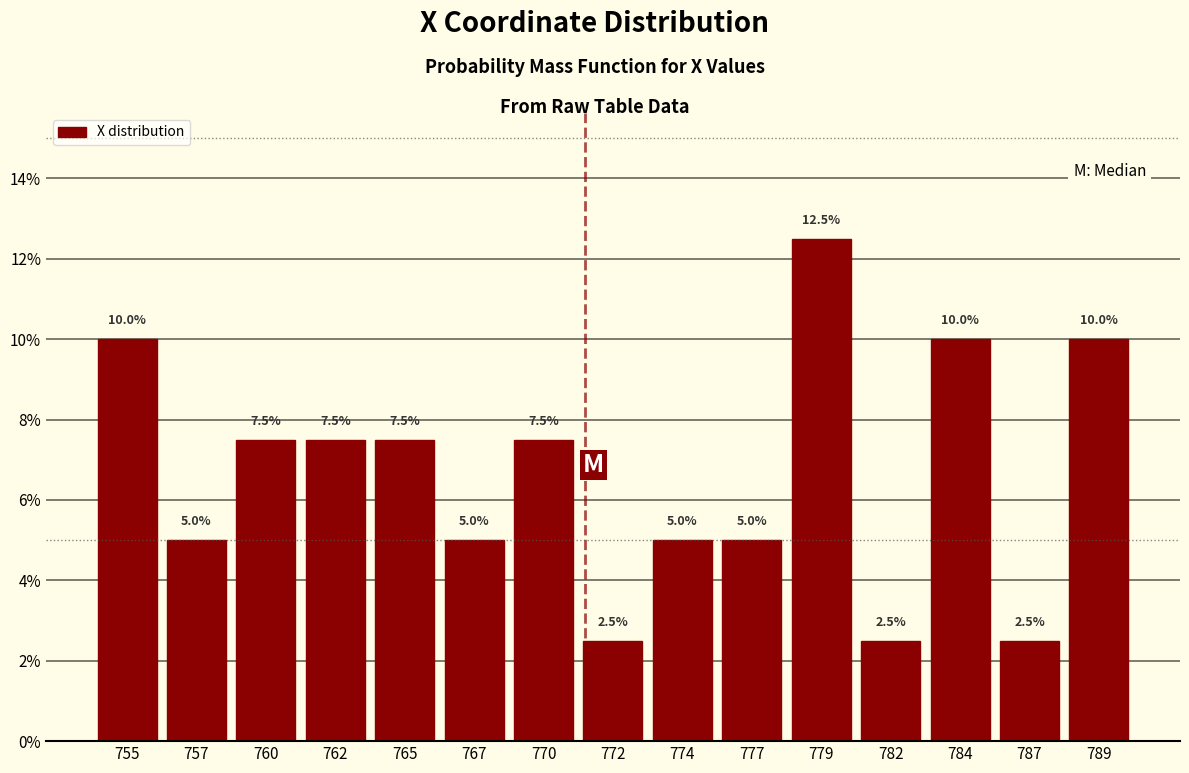

Reading right to left, what are all the values shown in this chart?

10.0	2.5	10.0	2.5	12.5	5.0	5.0	2.5	7.5	5.0	7.5	7.5	7.5	5.0	10.0